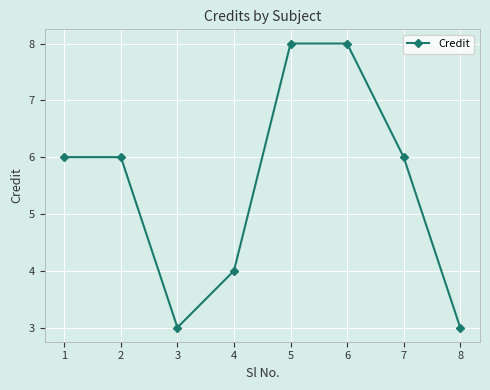

Between 2 and 4, which is larger?

2